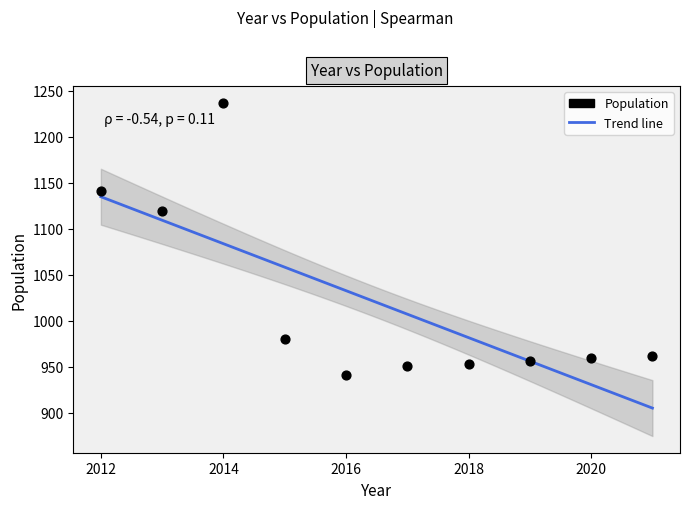

What is the range of X values (max minus min)?

9